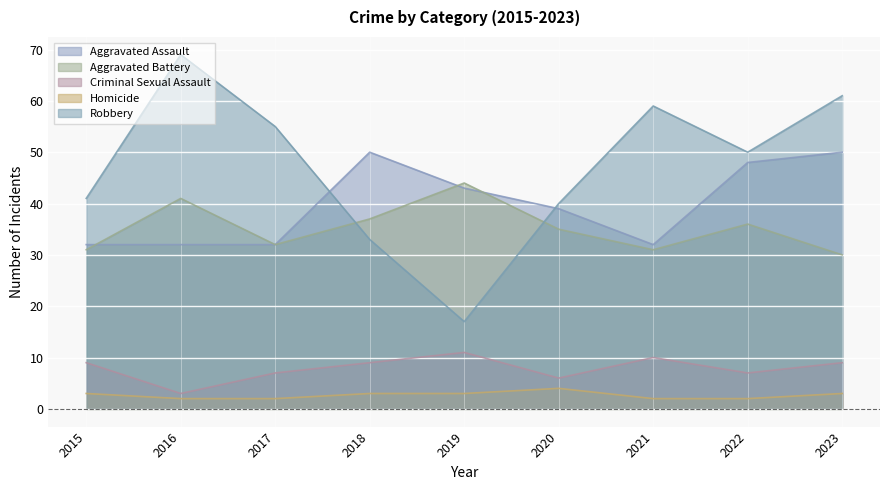

Reading left to right, list all the values displayed in this chart.

Aggravated Assault: 32	32	32	50	43	39	32	48	50
Aggravated Battery: 31	41	32	37	44	35	31	36	30
Criminal Sexual Assault: 9	3	7	9	11	6	10	7	9
Homicide: 3	2	2	3	3	4	2	2	3
Robbery: 41	69	55	33	17	40	59	50	61